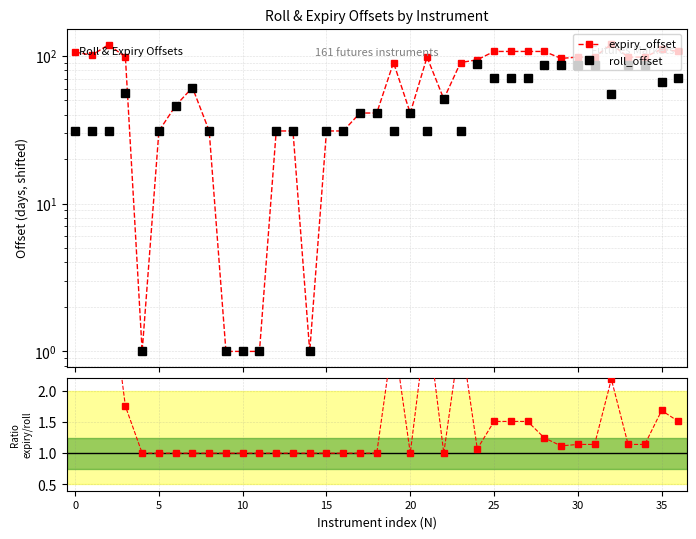

What is the average value of the roll_offset series?

46.6